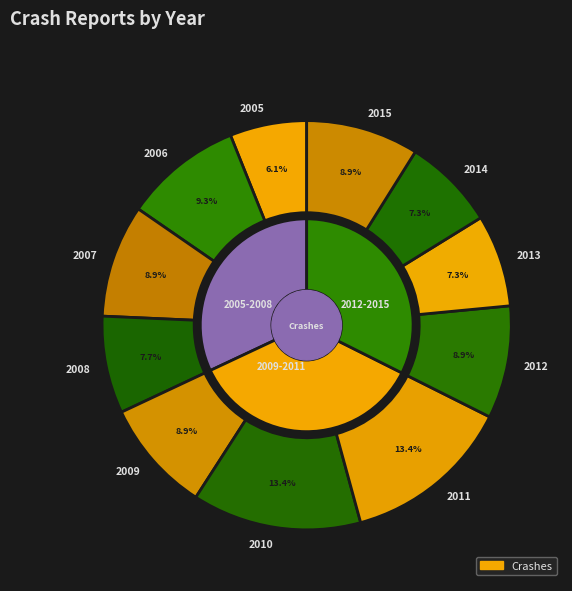

How many segments does this pie chart have?

11